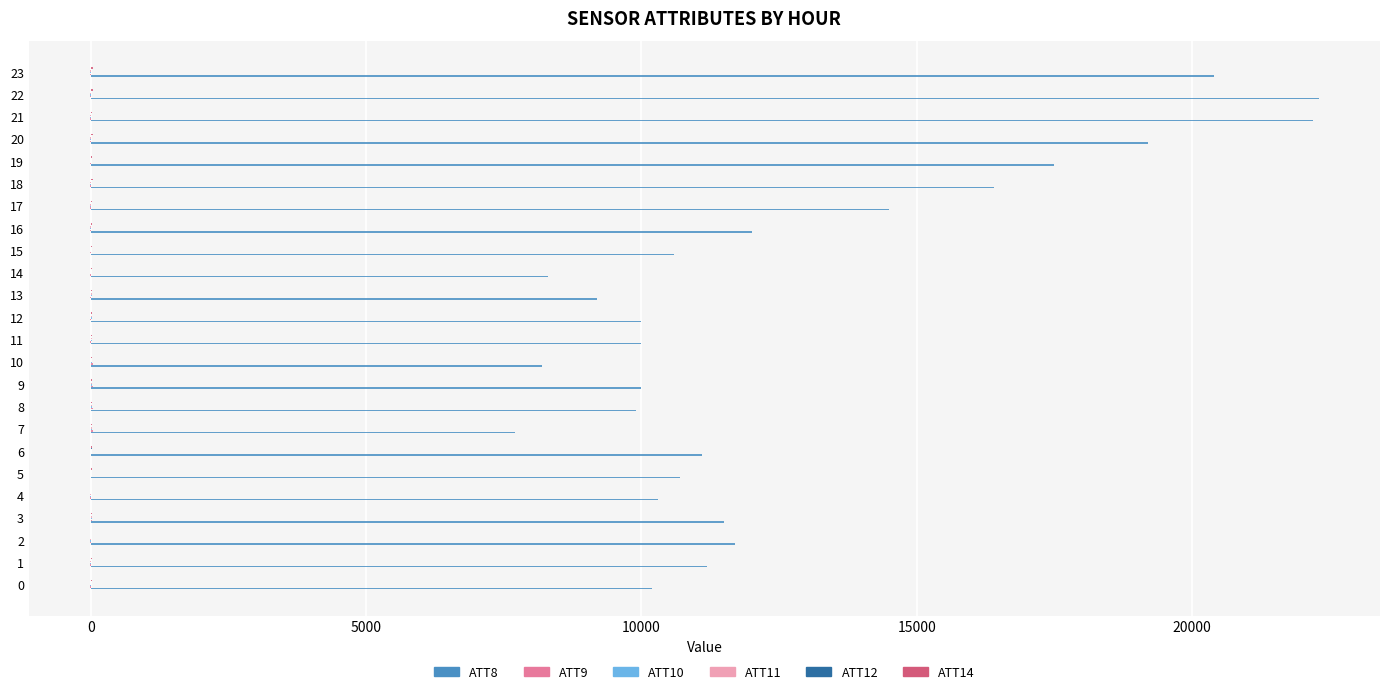

What is the total value across all series at 13?

9255.9